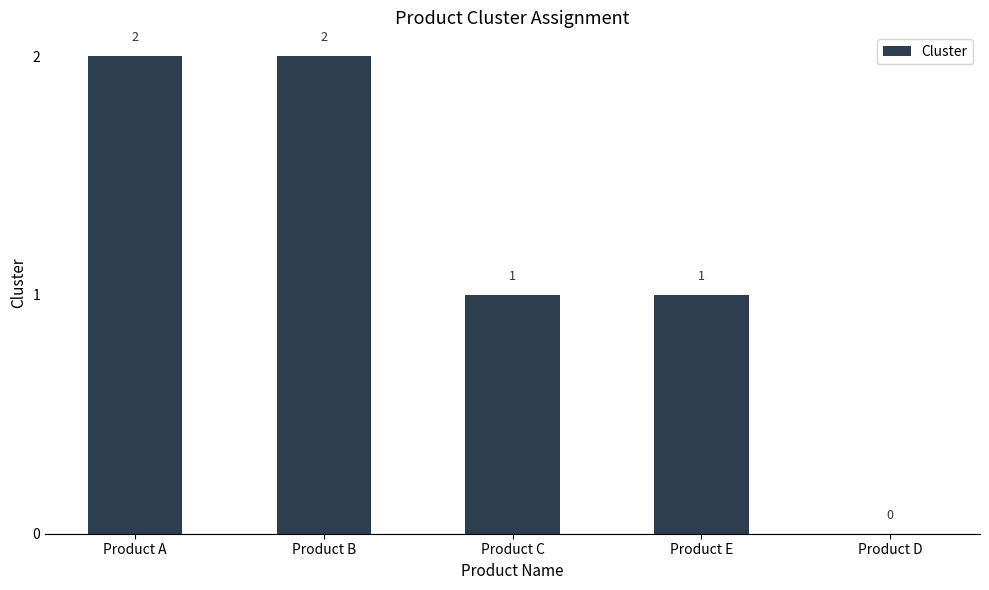

What is the ratio of the value at Product C to the value at Product E?

1.0